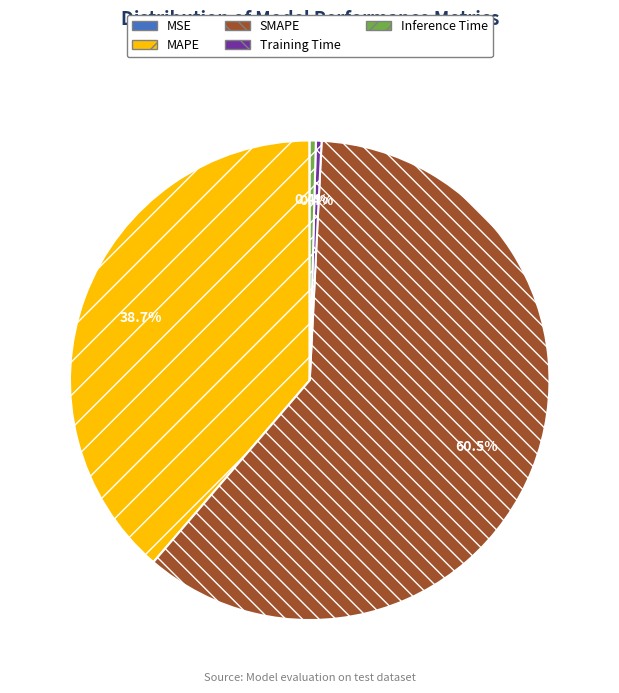

Is there any slice that represents more than half of the pie?

Yes